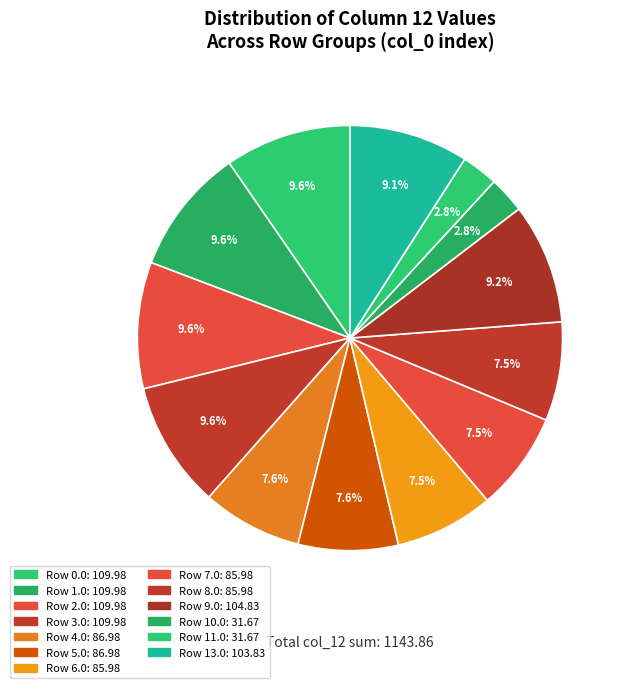

To the nearest percent, what is the average slice percentage?

8%